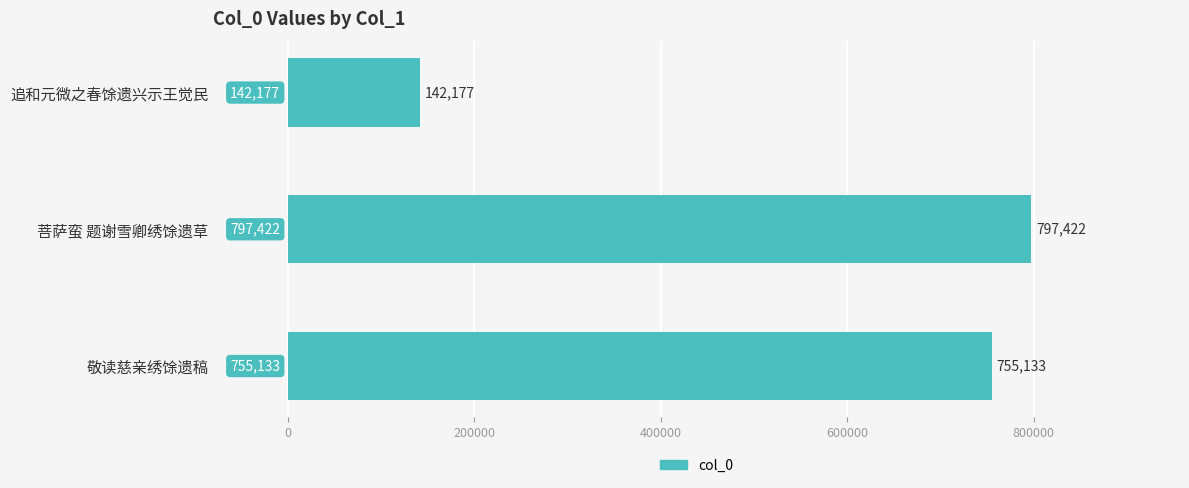

Rank the categories by value from highest to lowest.

菩萨蛮 题谢雪卿绣馀遗草, 敬读慈亲绣馀遗稿, 追和元微之春馀遗兴示王觉民